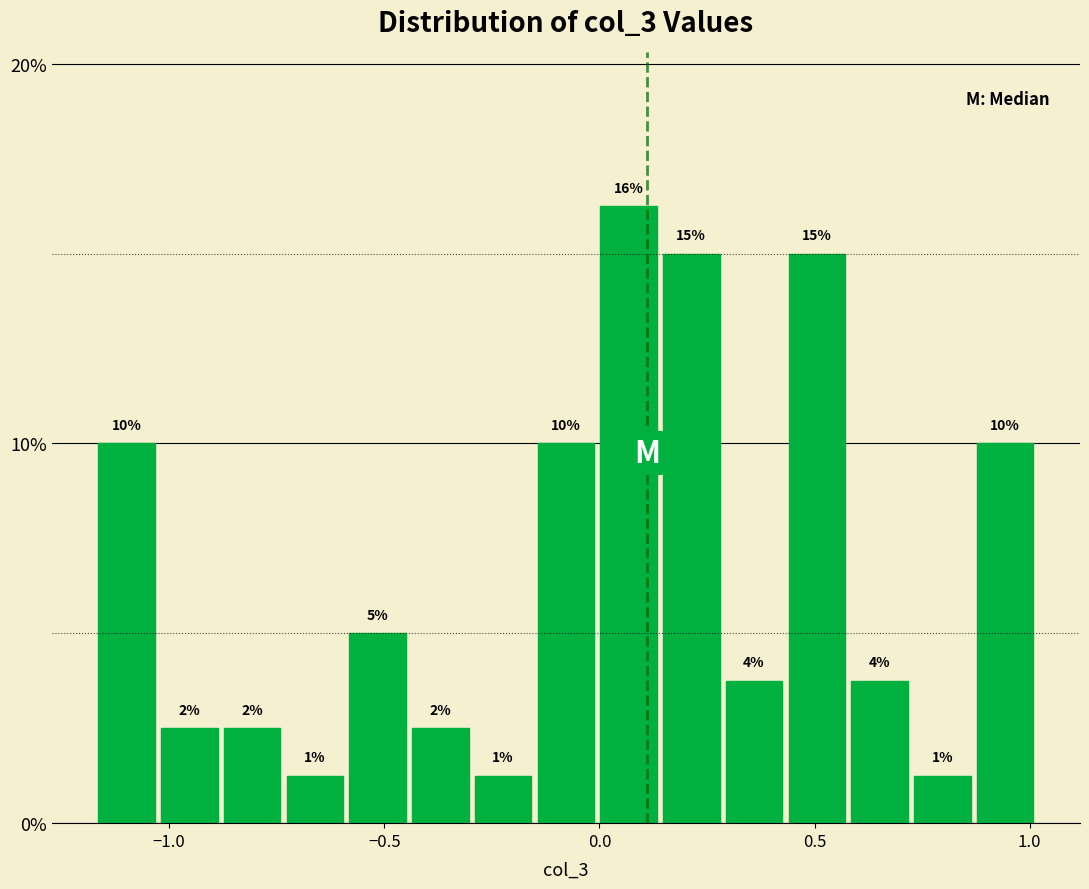

Read against the x-axis, roughly where is the centre of the tallest bar?

0.05